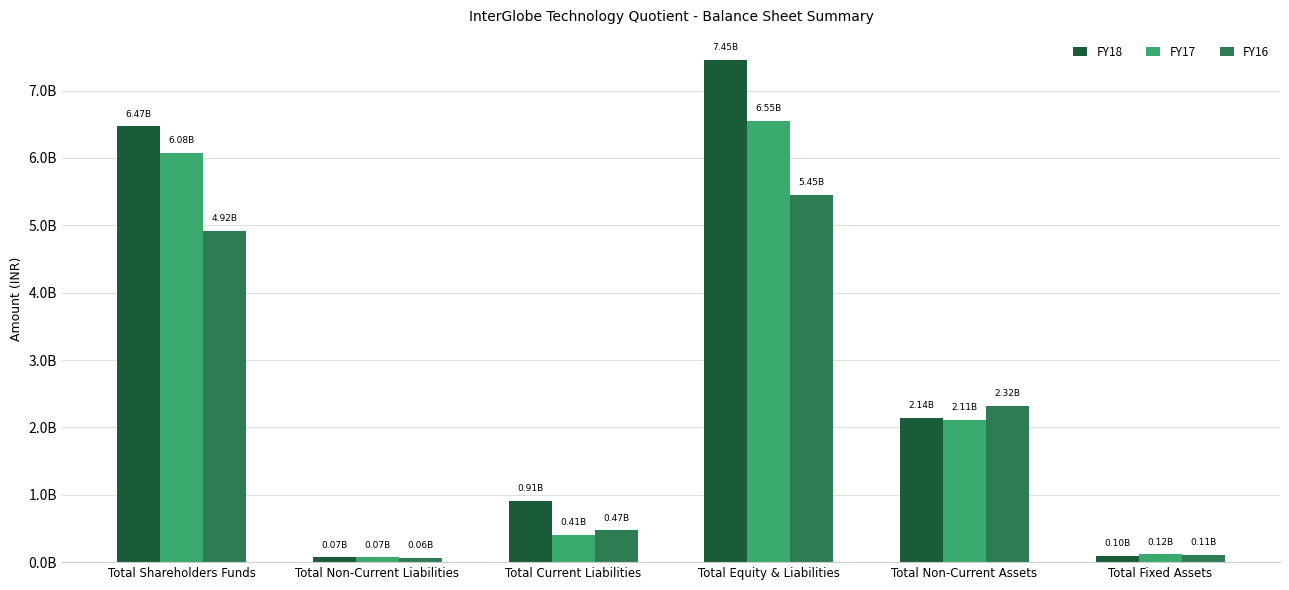

Rank the series at Total Equity & Liabilities from lowest to highest value.

FY16, FY17, FY18